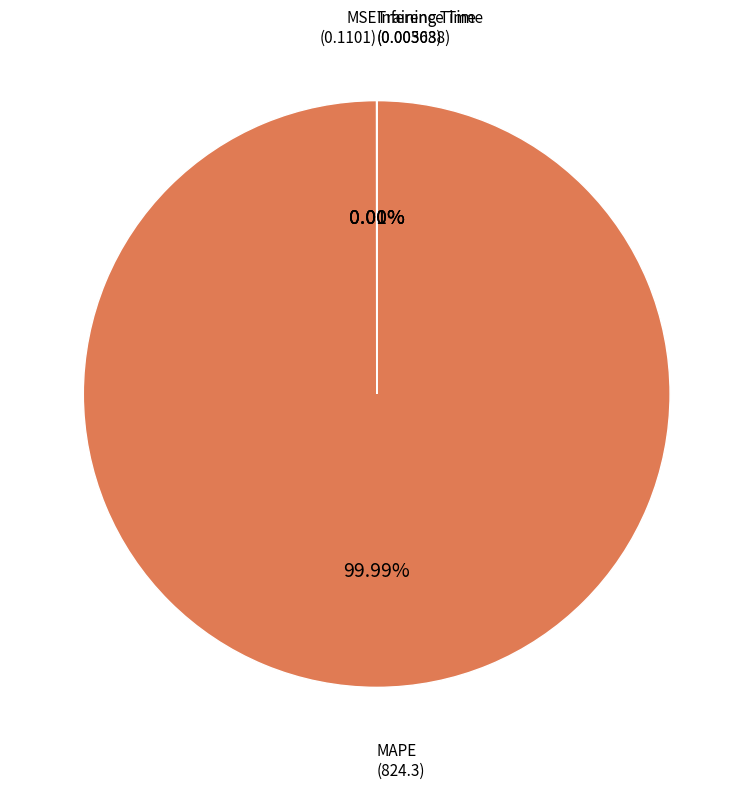

Which category has the biggest portion of the pie?

MAPE